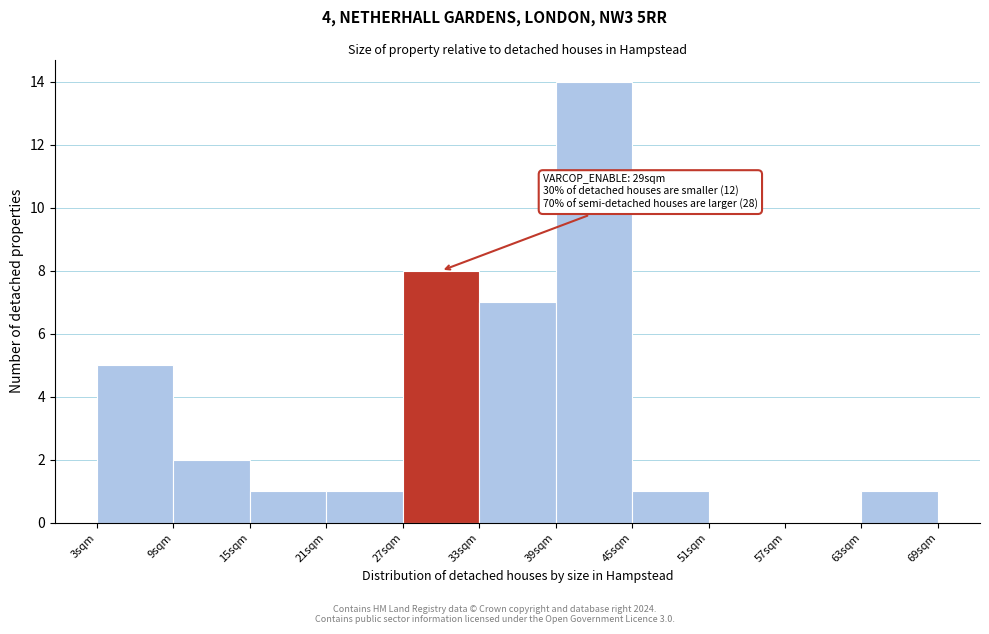

Over which range of the x-axis is the bar tallest?

39 to 45